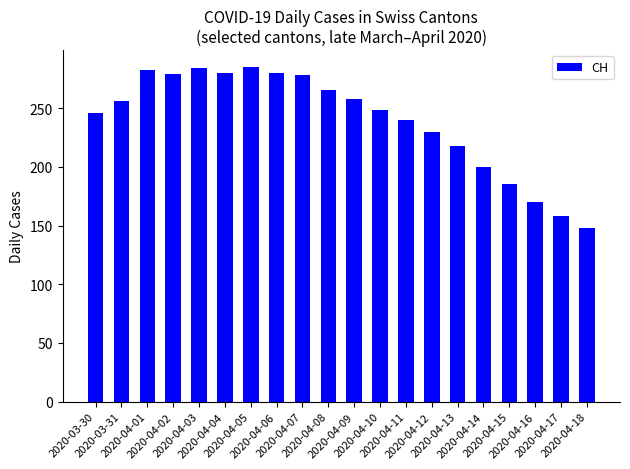

Is it true that the value at 2020-04-15 is 270?

False